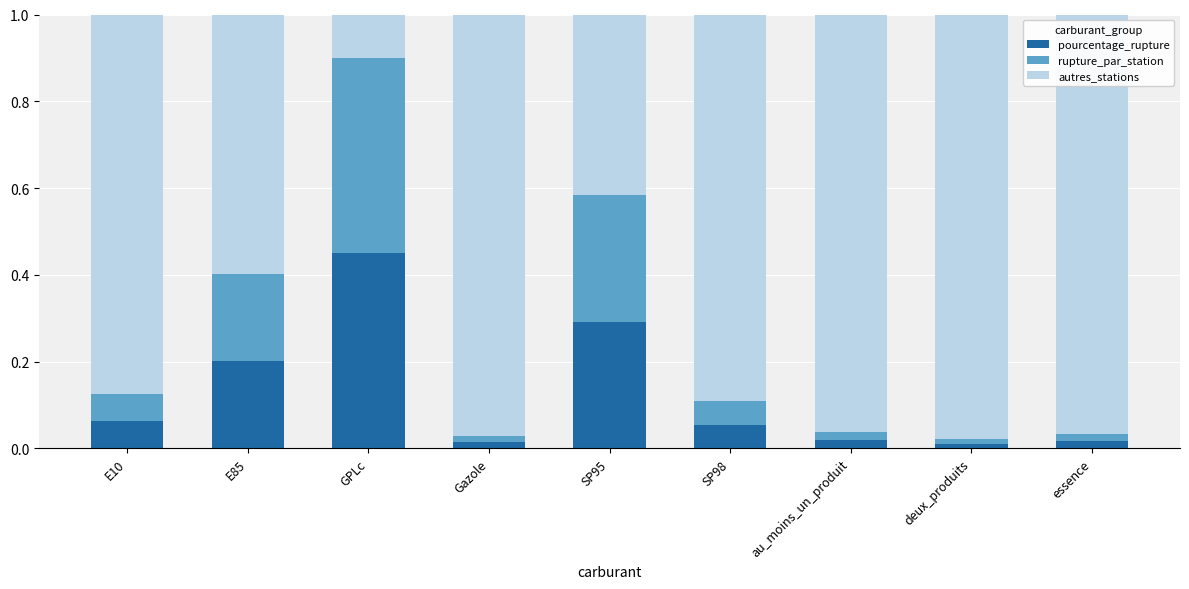

Is it true that pourcentage_rupture equals 0.3 at SP95?

True